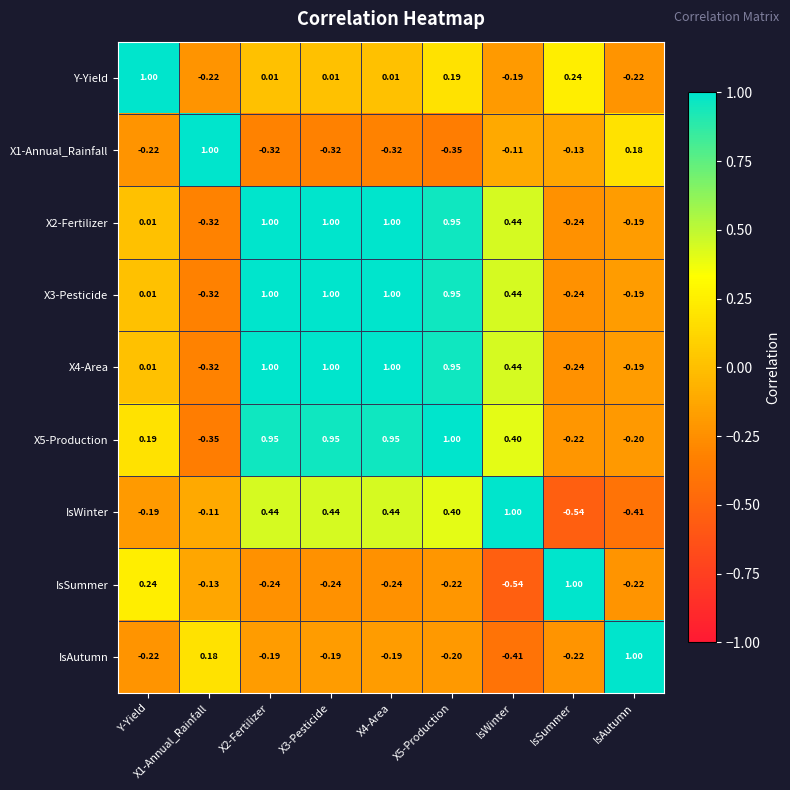

At which label does Y-Yield first exceed 0?

Y-Yield